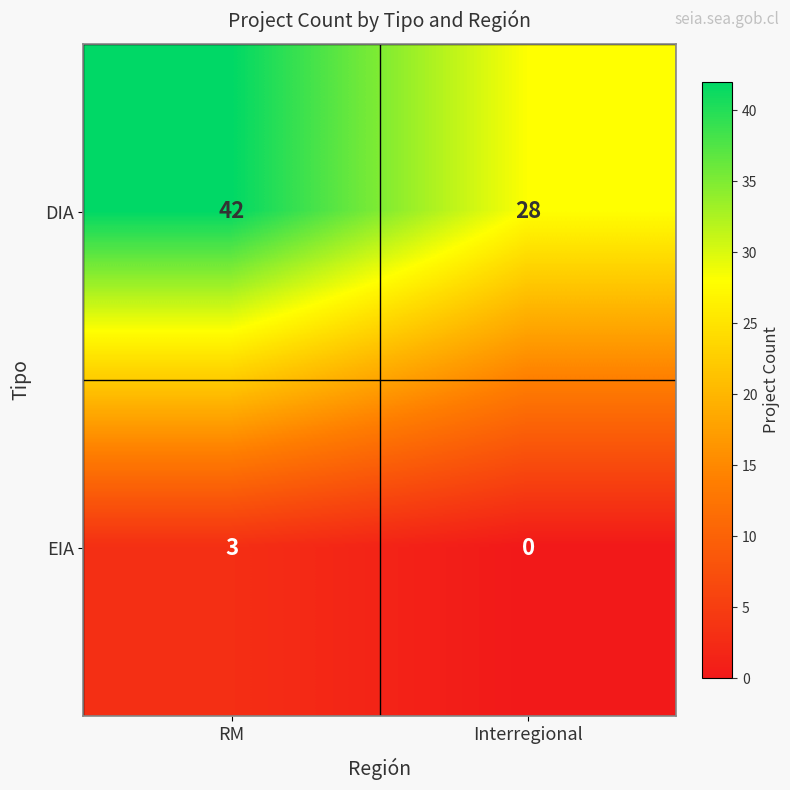

What is the sum of the DIA values at Interregional and RM?

70